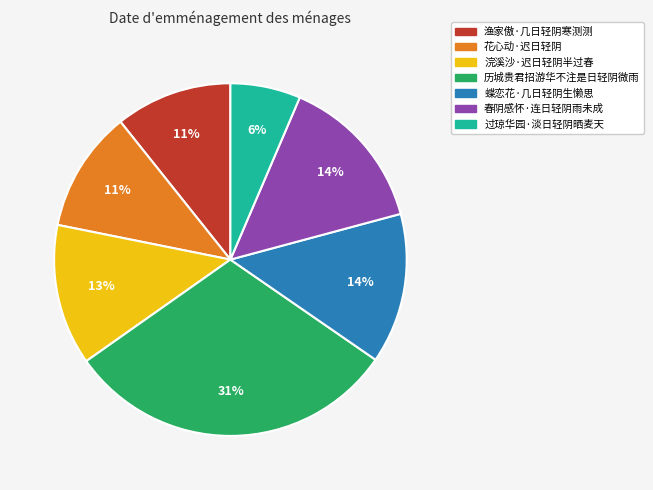

How many slices are in this pie chart?

7